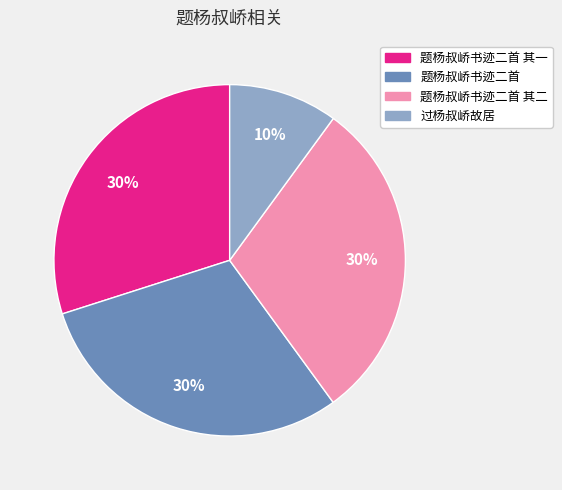

True or false: 题杨叔峤书迹二首 accounts for 39% of the total.

False